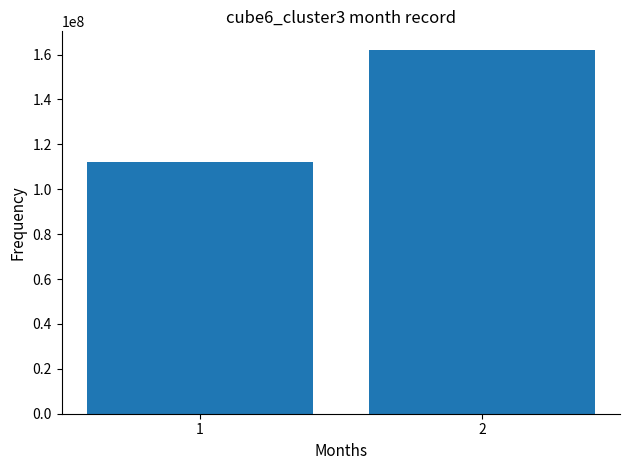

Are the bars grouped side by side (vs. stacked)?

No